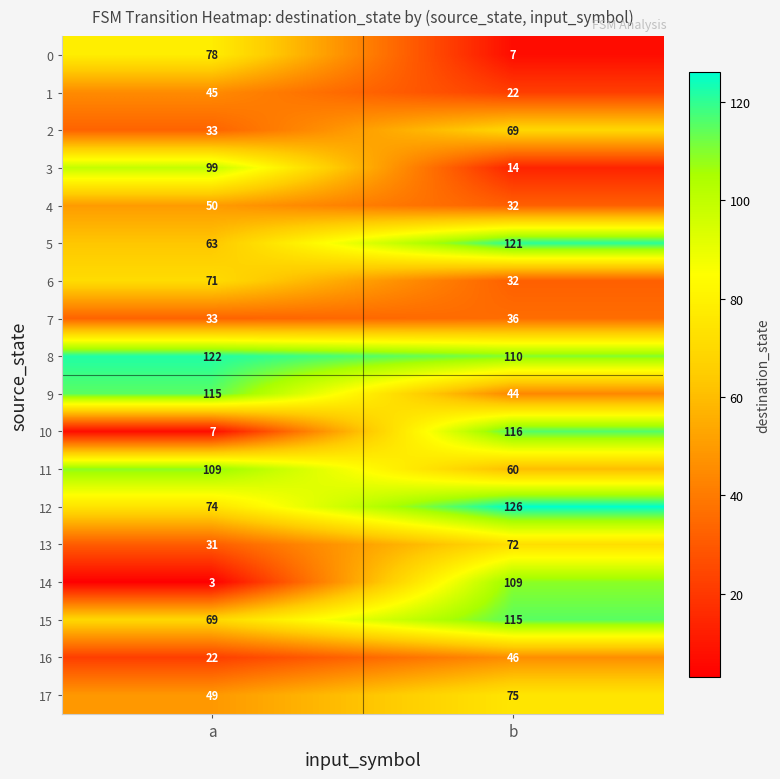

List the labels in order of 8 value, smallest first.

b, a